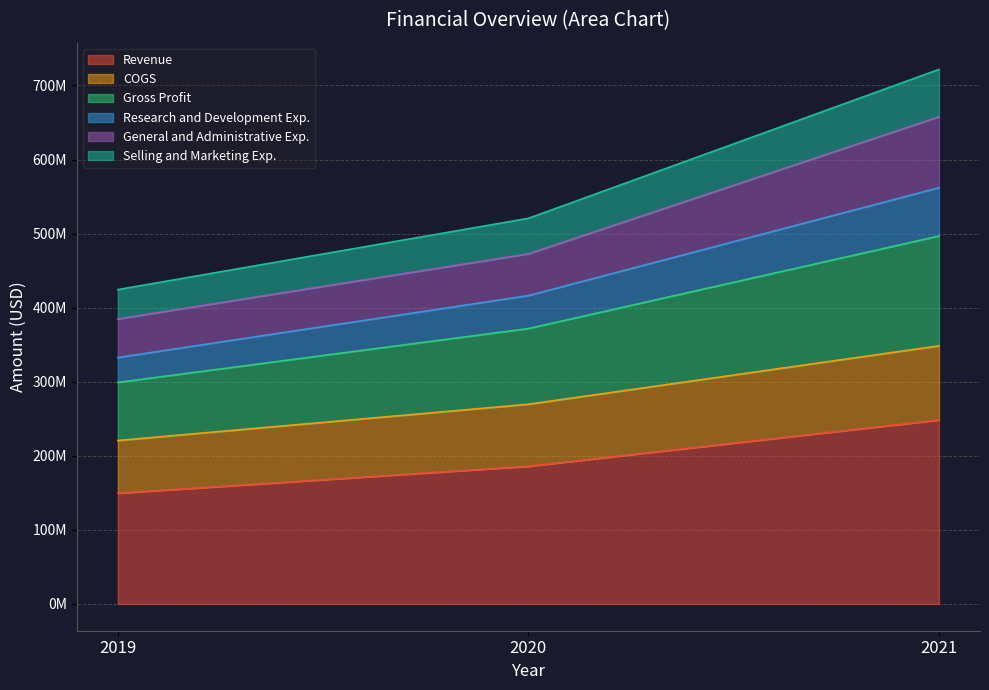

Does the chart display data point markers on the line(s)?

No